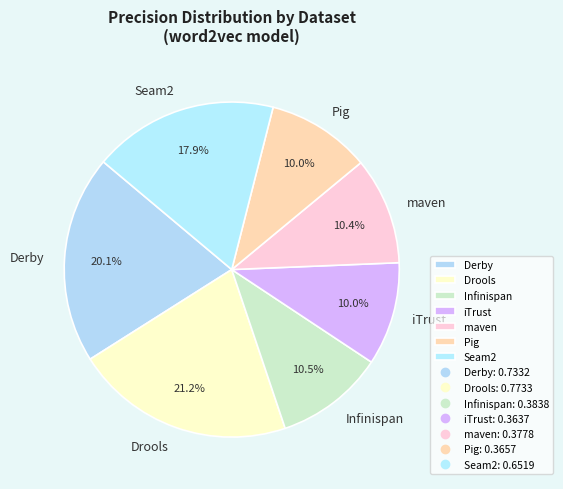

Does any single category account for the majority?

No